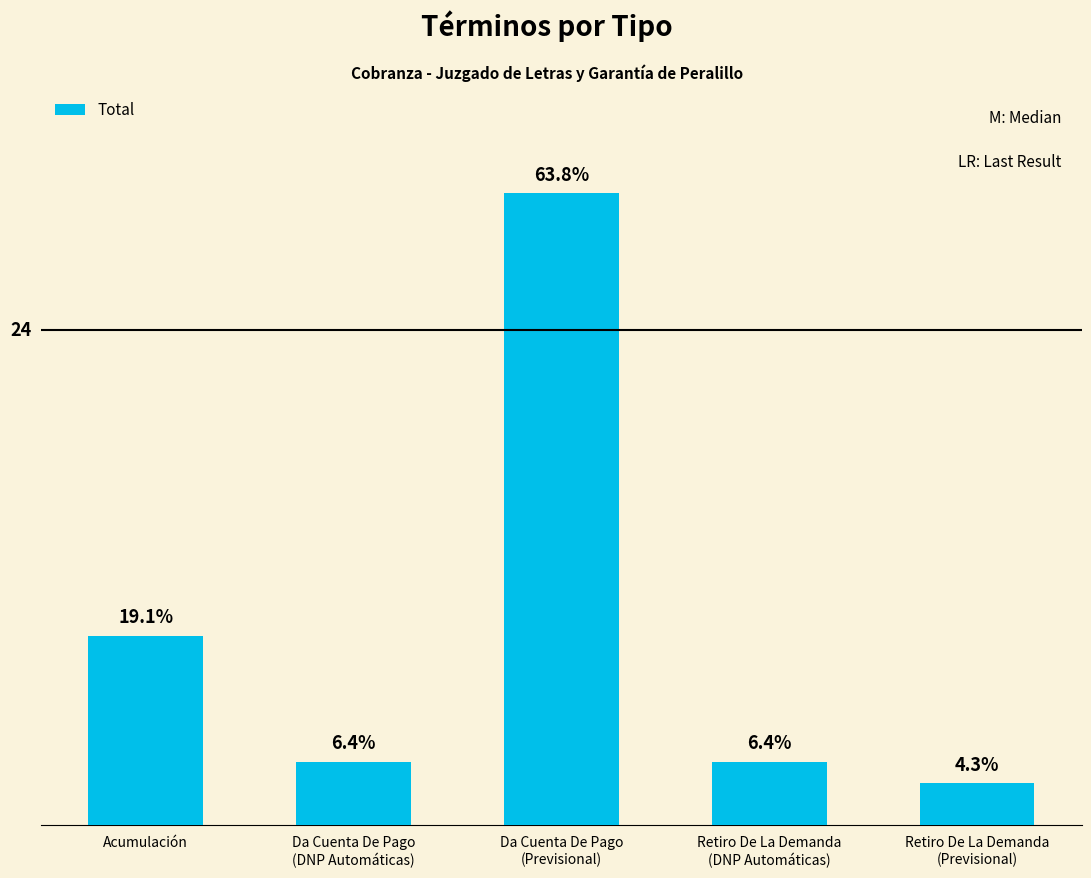

Are the bars horizontal?

No